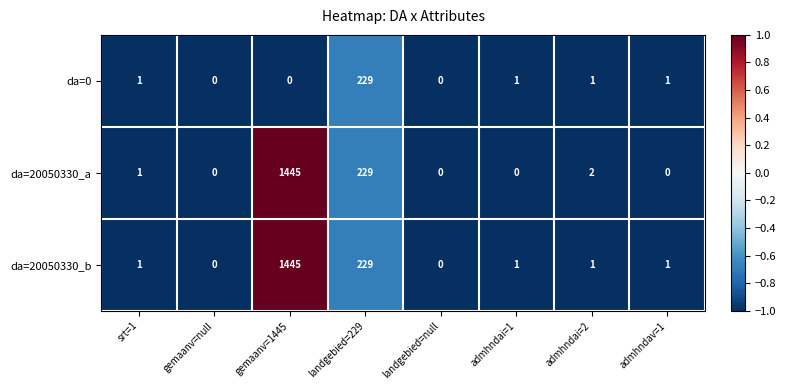

Which series has the largest total across all categories?

da=20050330_b